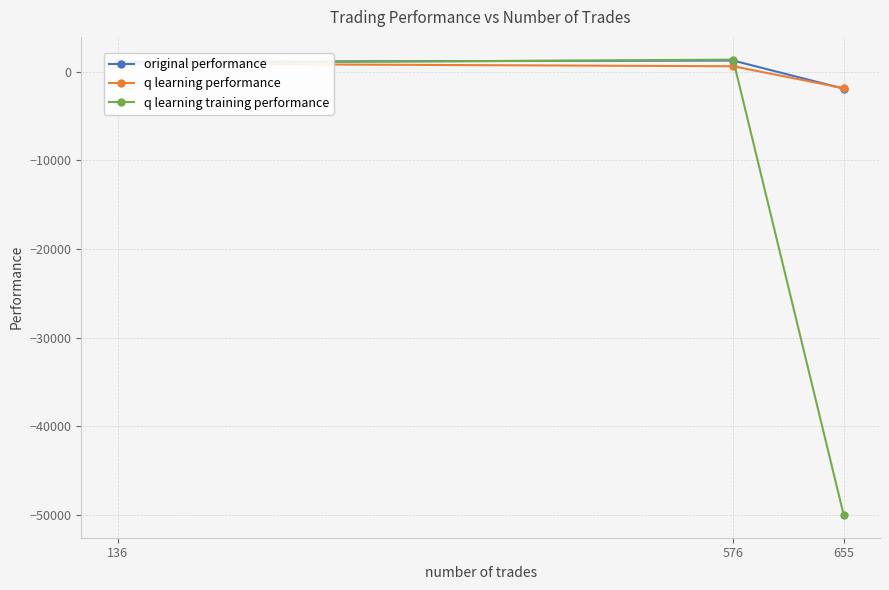

Reading left to right, list all the values displayed in this chart.

original performance: 136=1131.3	576=1267.1	655=-1905.2
q learning performance: 136=925.4	576=625.4	655=-1846.7
q learning training performance: 136=969.5	576=1370.2	655=-50000.0